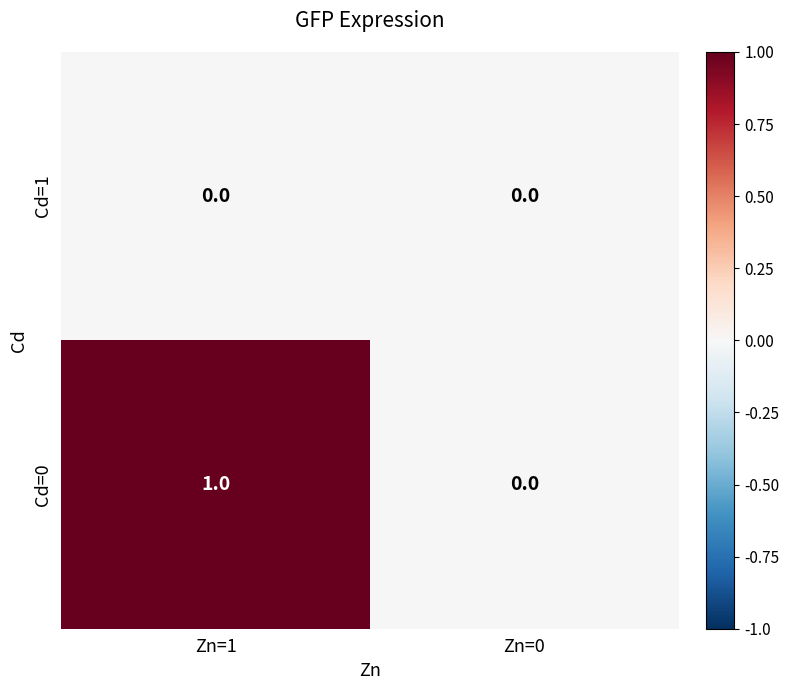

What is the greatest value displayed?

1